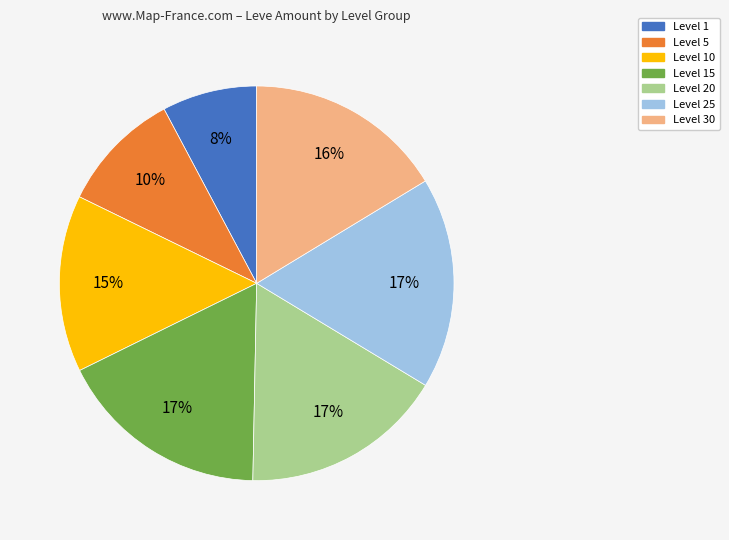

How many segments does this pie chart have?

7